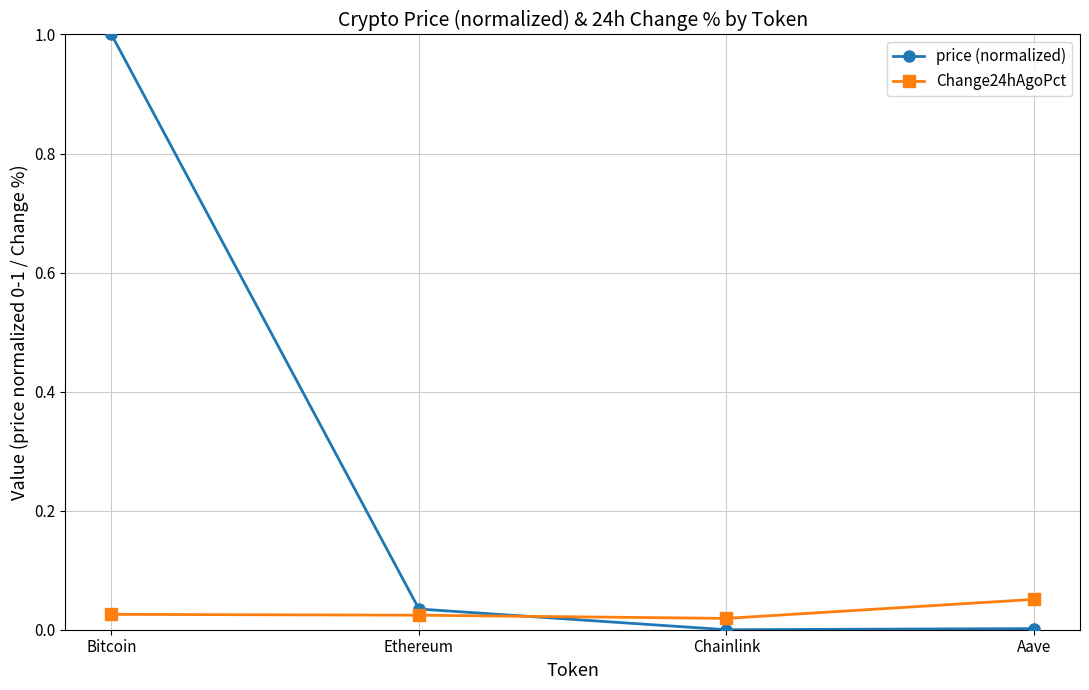

Where do Change24hAgoPct and price (normalized) first cross each other?

Ethereum and Chainlink